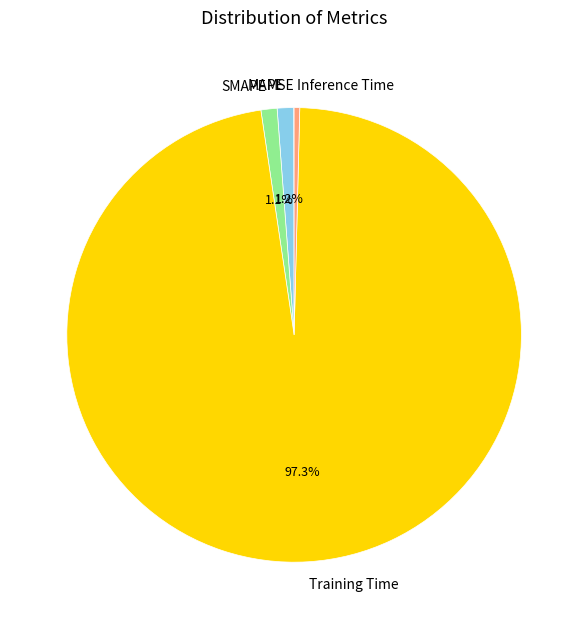

What is the largest slice in the pie chart?

Training Time